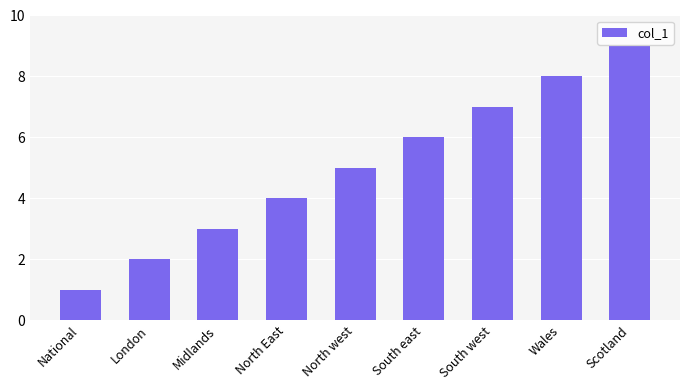

List the labels in order of value, largest first.

Scotland, Wales, South west, South east, North west, North East, Midlands, London, National